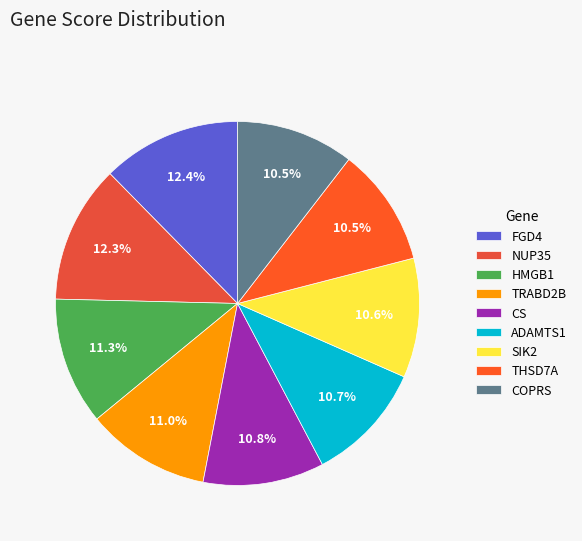

Which slice is the largest?

FGD4